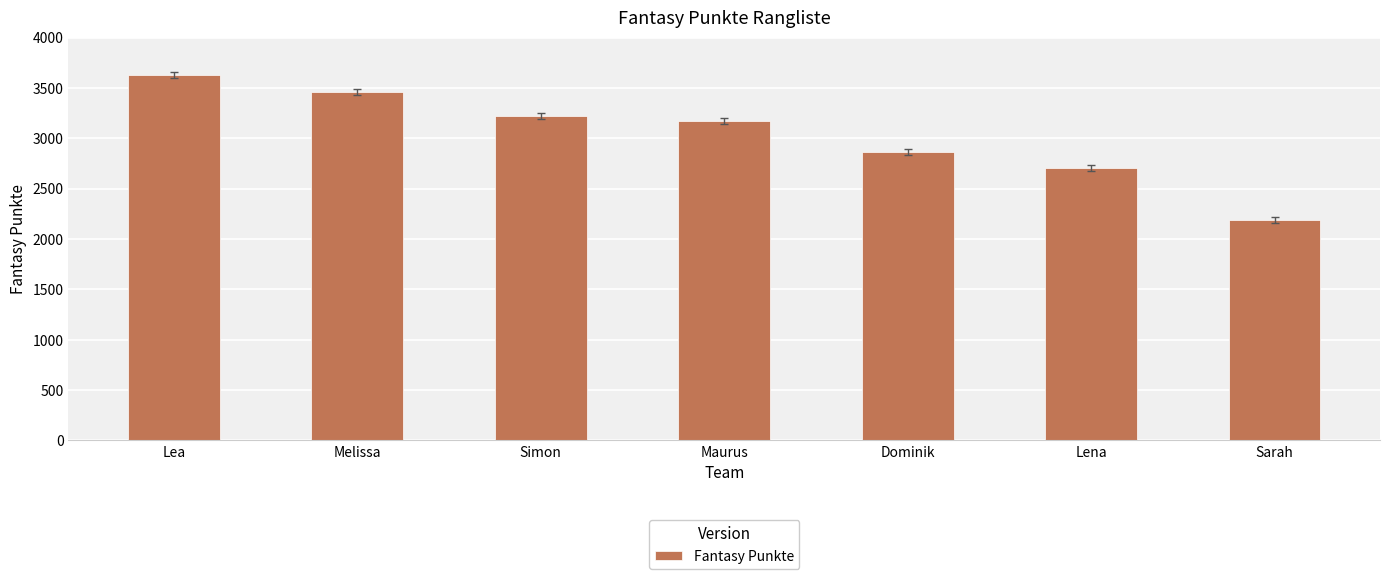

Reading left to right, extract all data points from this chart.

3624	3457	3217	3173	2865	2702	2188